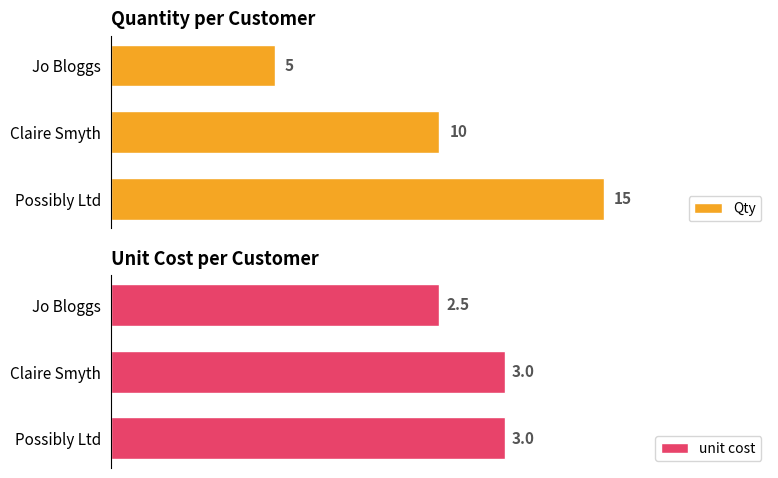

List the labels in order of Qty value, largest first.

Possibly Ltd, Claire Smyth, Jo Bloggs